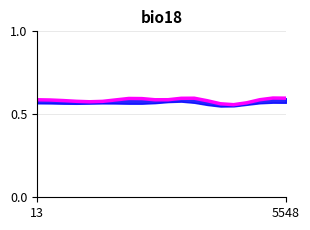

Which has a higher value, 13 or 13?

13